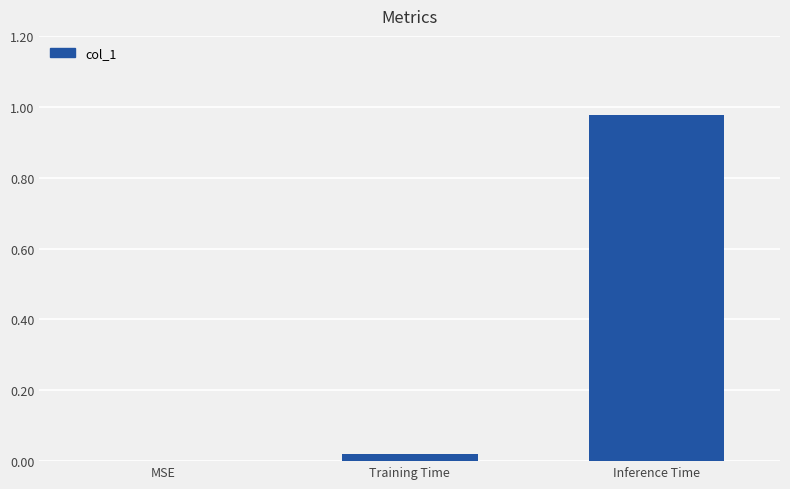

The value at MSE is 0.0. True or false?

True